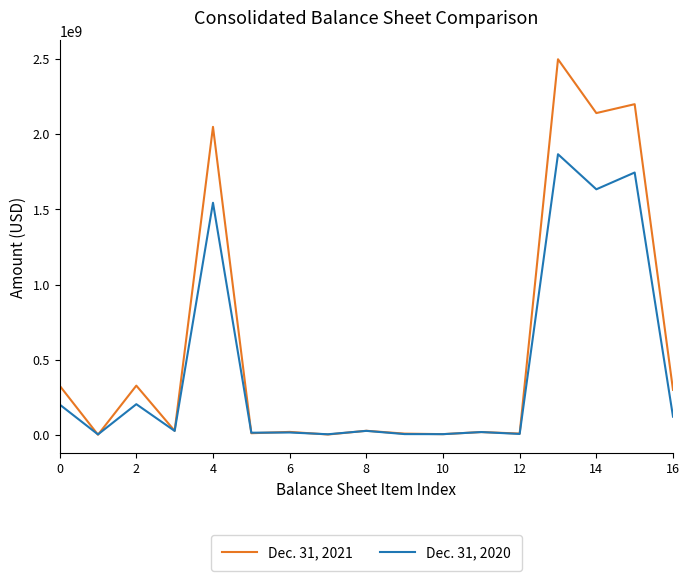

What is the difference between the maximum and minimum values in the Dec. 31, 2020 series?

1865003000